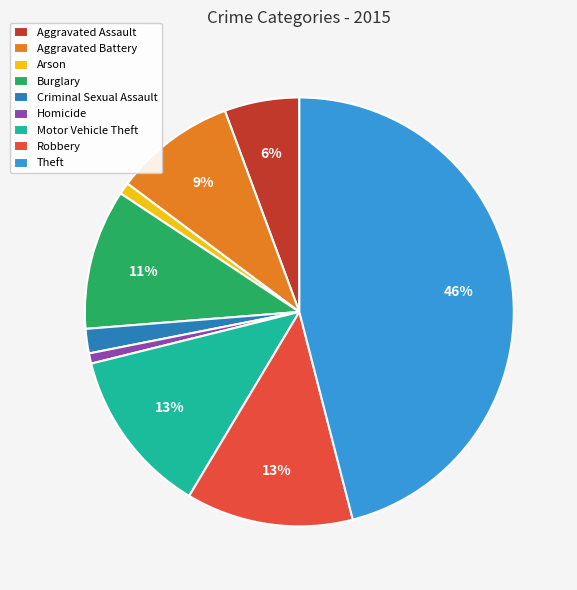

Does Robbery represent more than half of the total?

No